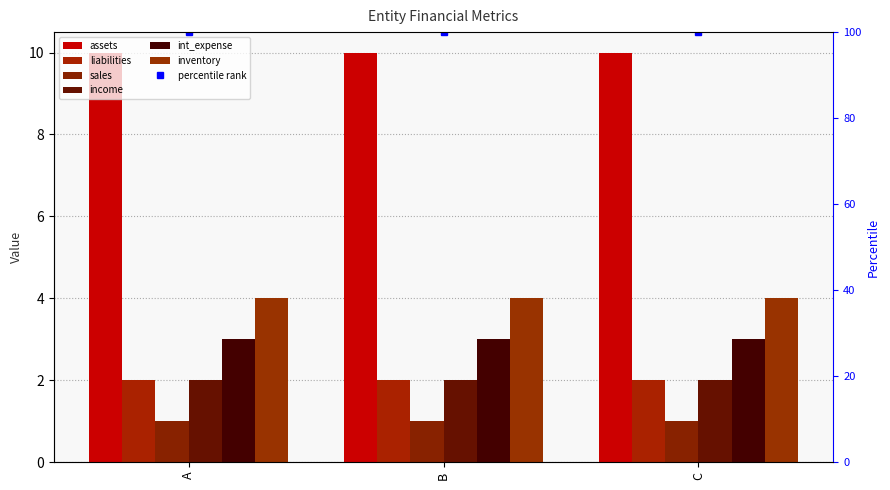

At which category is the sum across all series the highest?

A